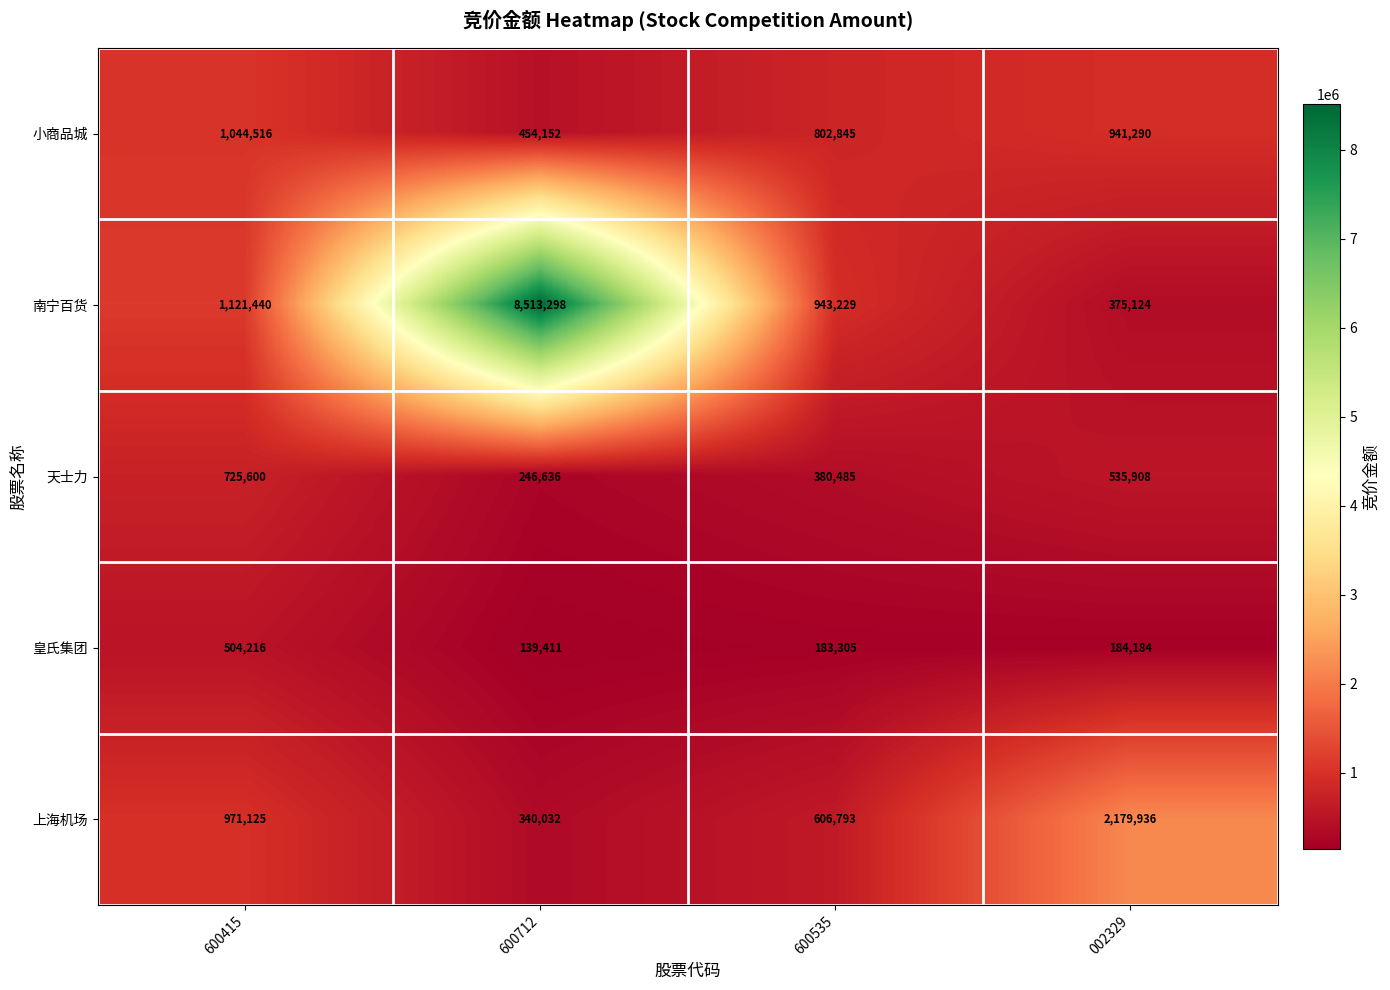

How many series are shown in this chart?

5